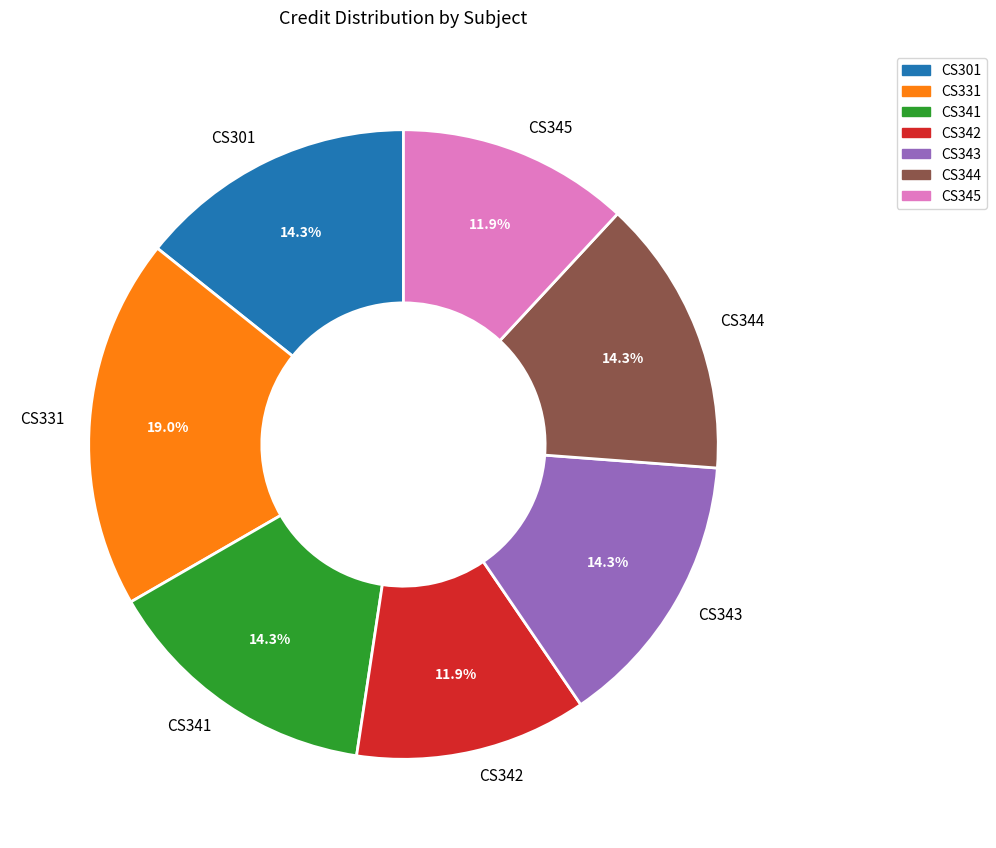

Does CS301 represent more than half of the total?

No